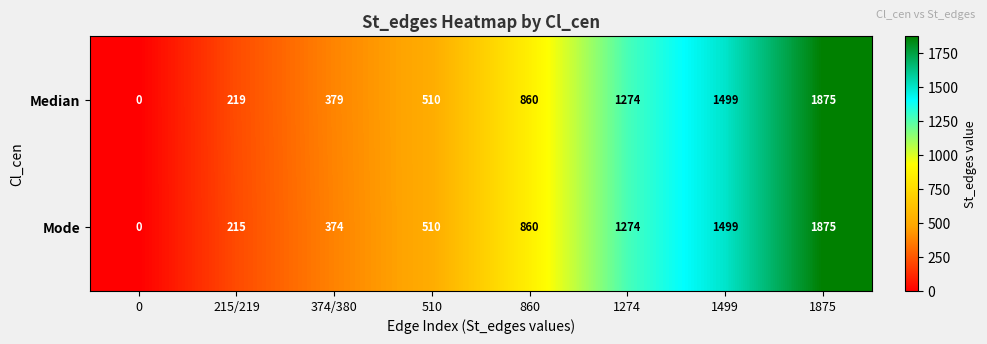

List the labels in order of Mode value, smallest first.

0, 215/219, 374/380, 510, 860, 1274, 1499, 1875